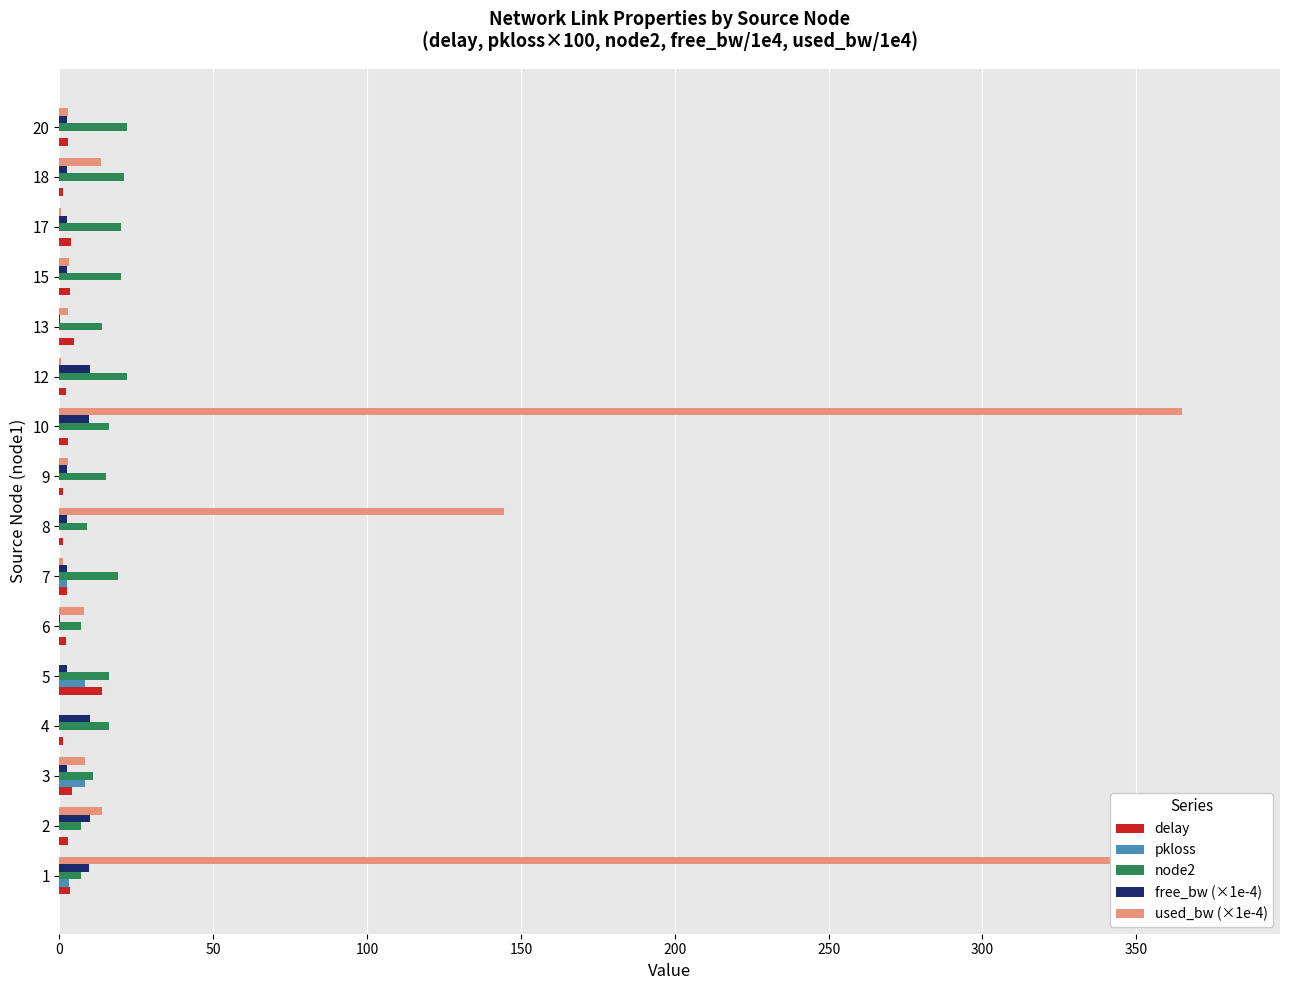

Rank the series by their maximum value, from lowest to highest.

pkloss, free_bw (×1e-4), delay, node2, used_bw (×1e-4)